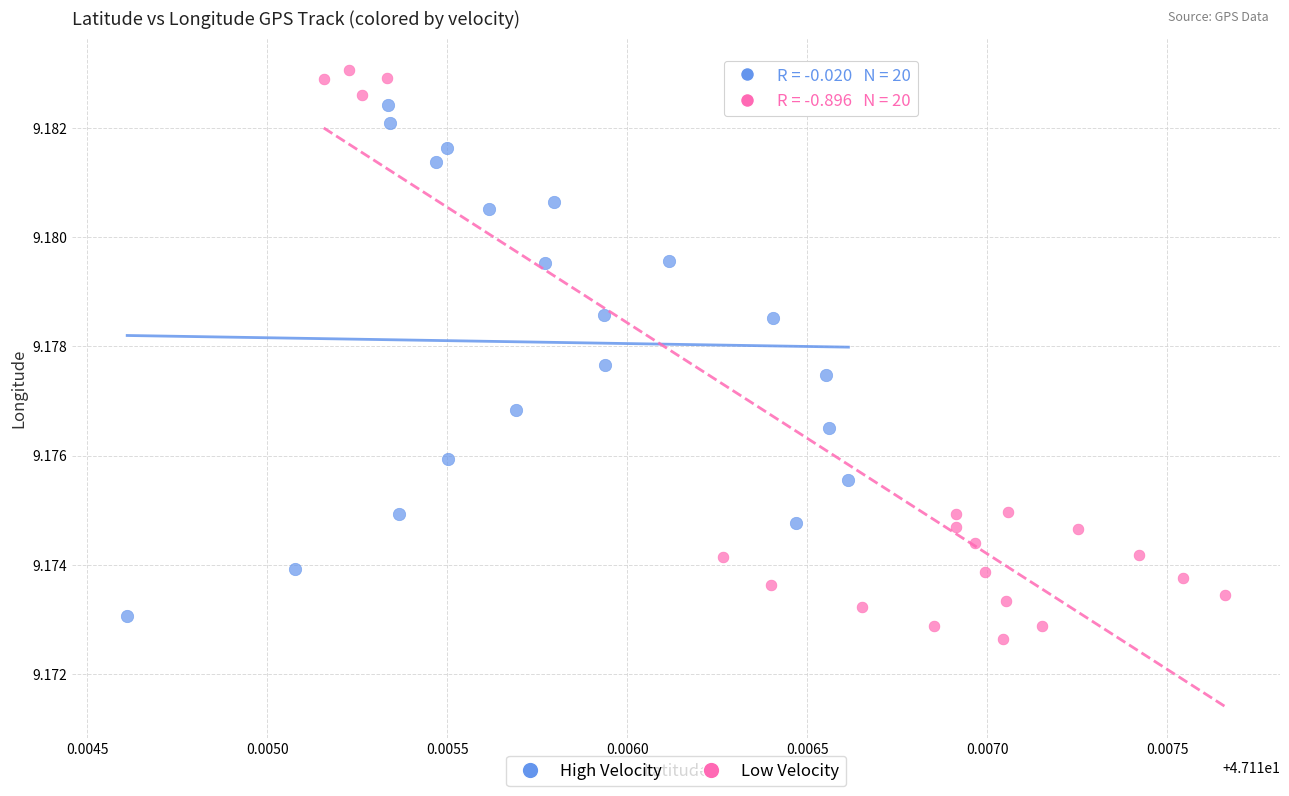

Which series has the widest spread of Y values?

Low Velocity